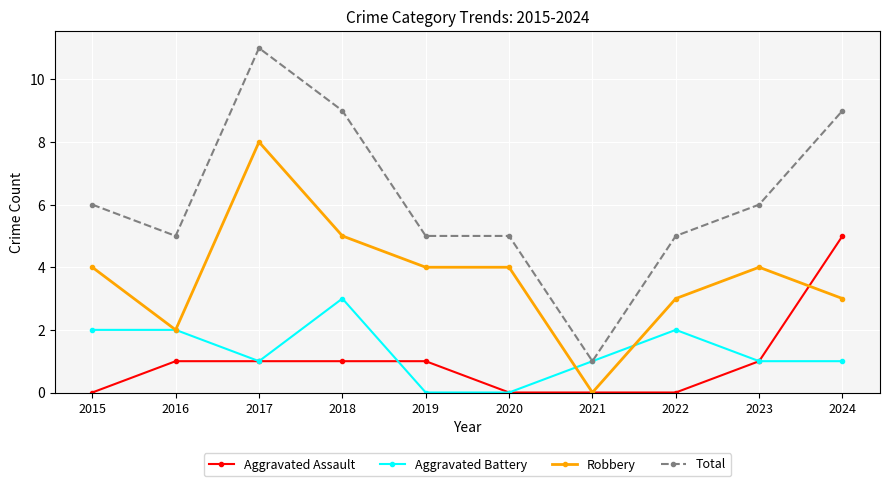

What is the value of the Robbery point at the 2nd from the left?

2